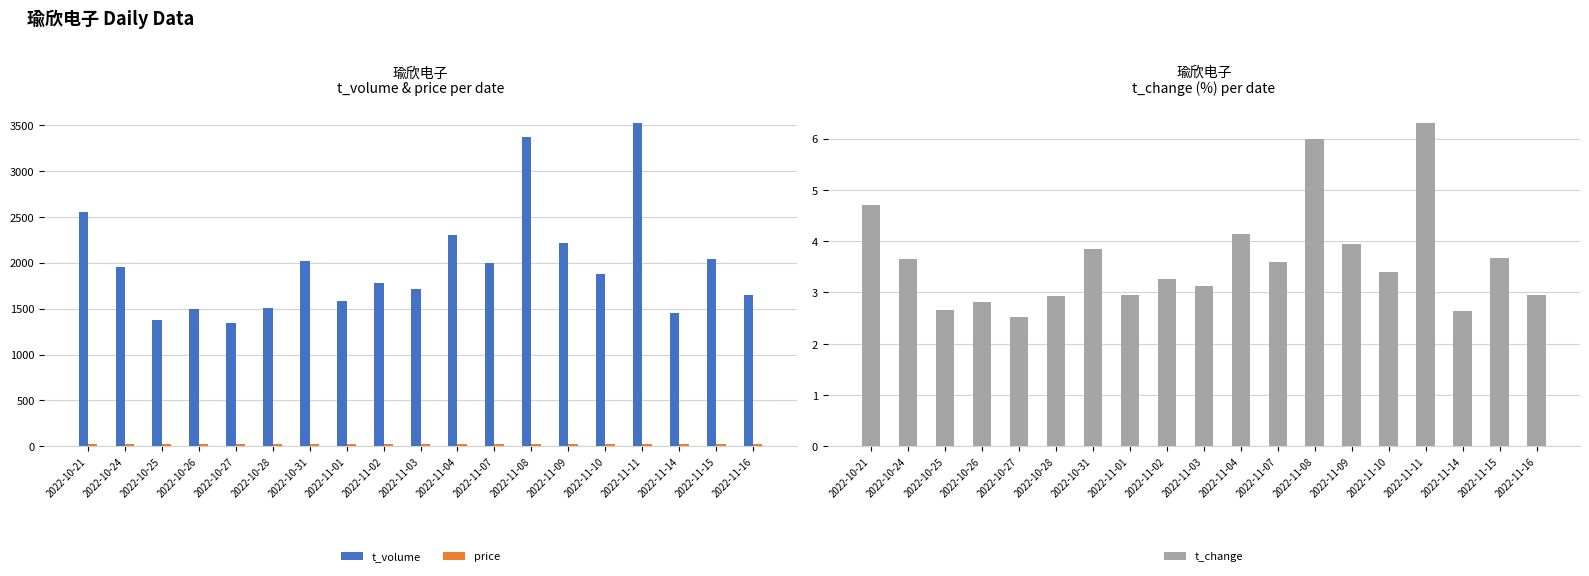

How many bars are there in total?

57